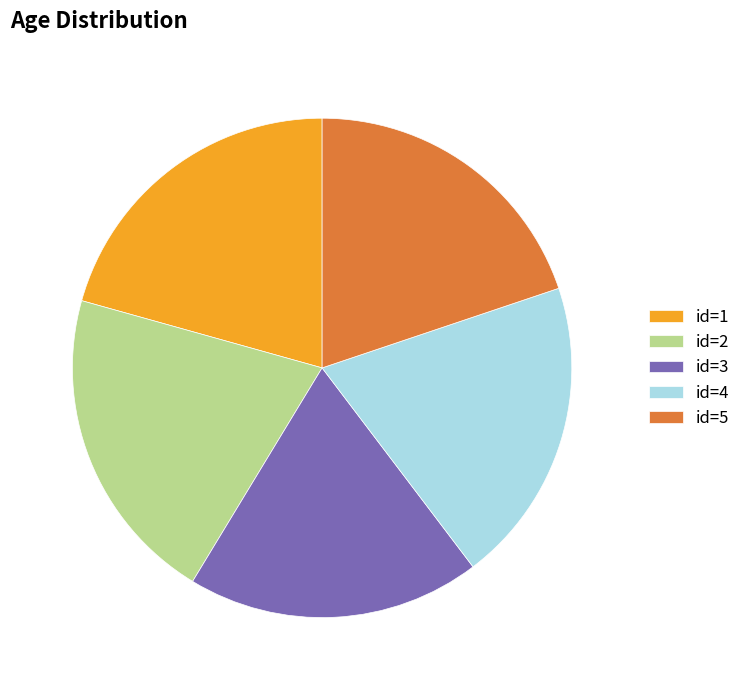

Combined, what portion of the pie is id=1 and id=5?

40.5%